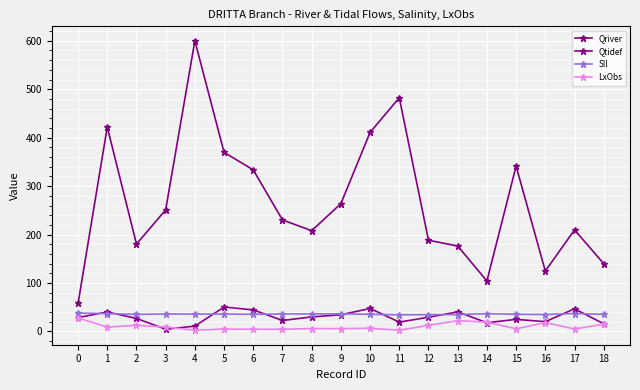

In Sll, how many points are higher than both neighbors (excluding endpoints)?

5